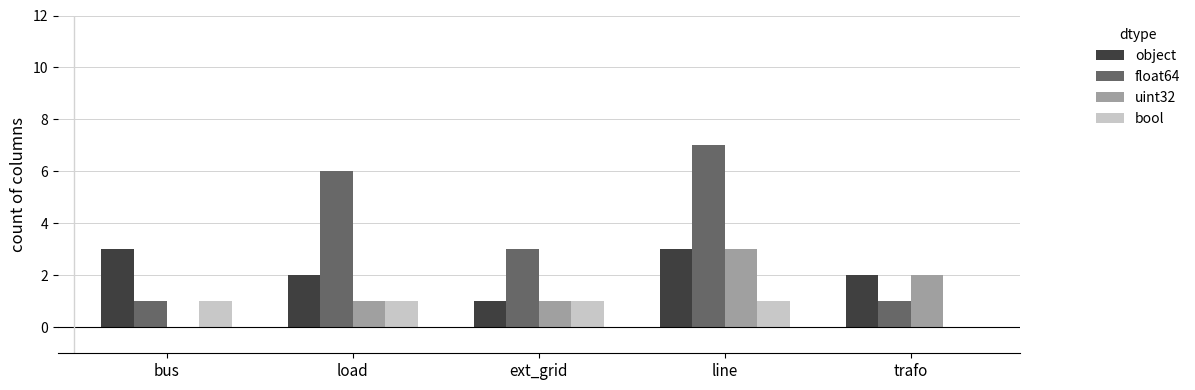

Between line and trafo, which series saw the biggest shift?

float64